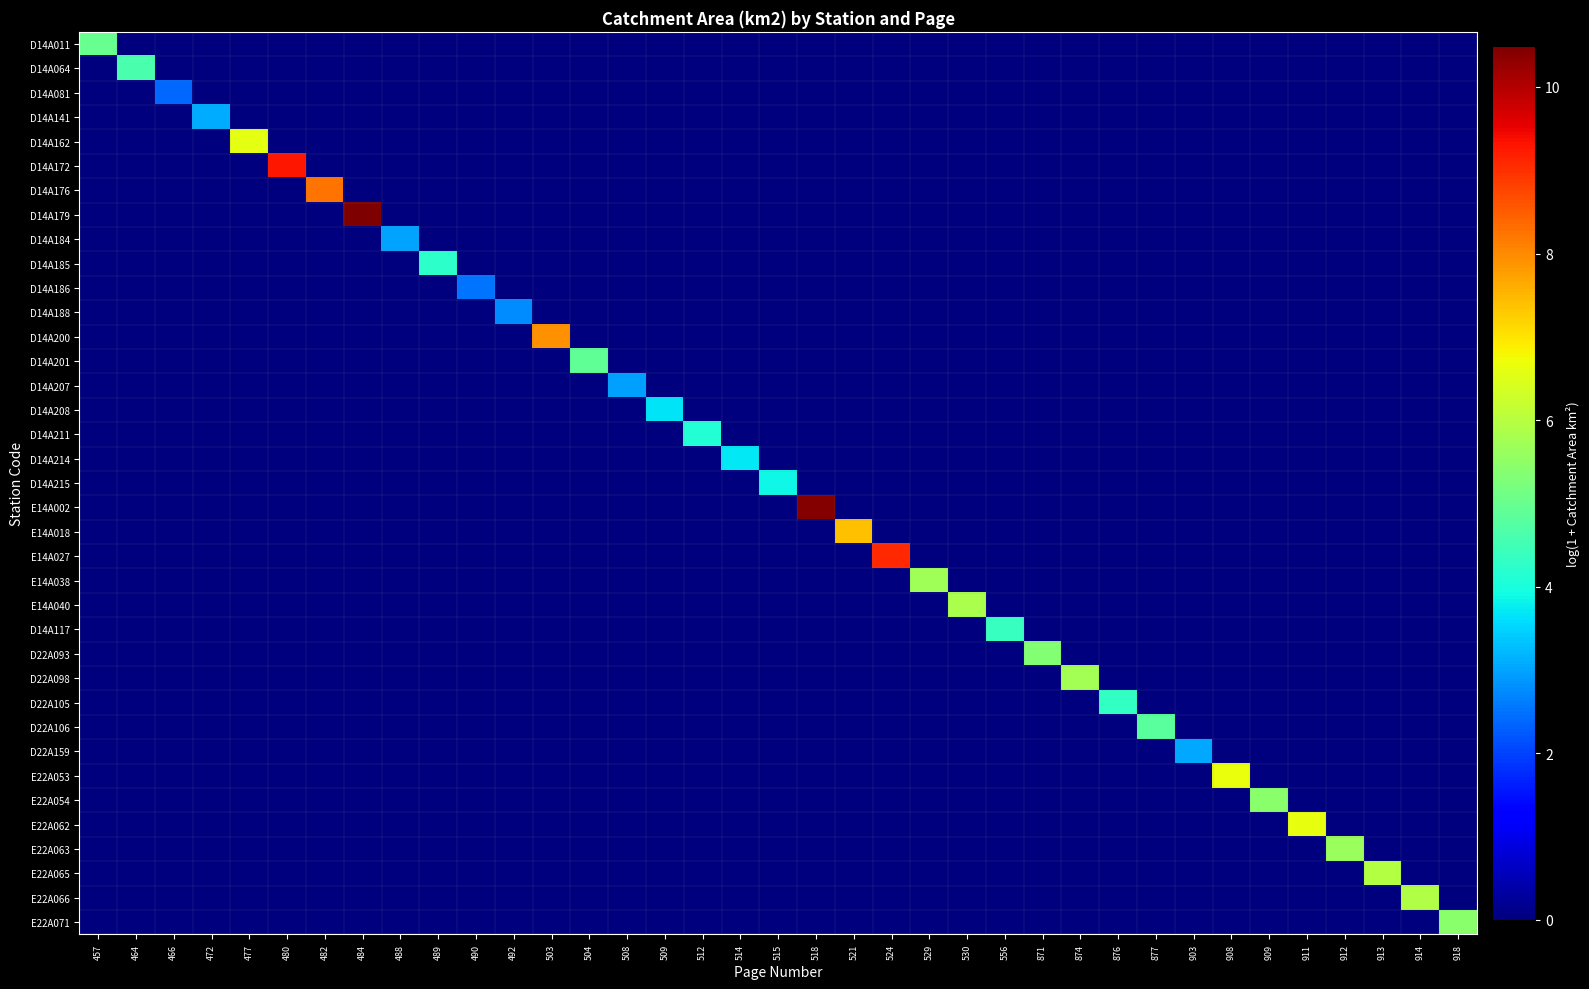

Rank the series by their maximum value, from lowest to highest.

D14A081, D14A186, D14A188, D14A207, D14A184, D22A159, D14A141, D14A208, D14A214, D14A215, D14A211, D14A185, D22A105, D14A117, D14A064, D22A106, D14A201, D14A011, D22A093, E22A054, E22A071, E22A063, E14A038, D22A098, E14A040, E22A066, E22A065, D14A162, E22A062, E22A053, E14A018, D14A200, D14A176, E14A027, D14A172, E14A002, D14A179